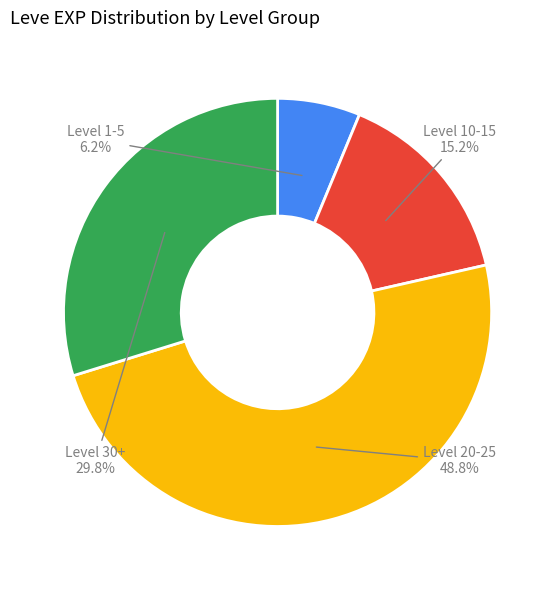

Does any single category account for the majority?

No